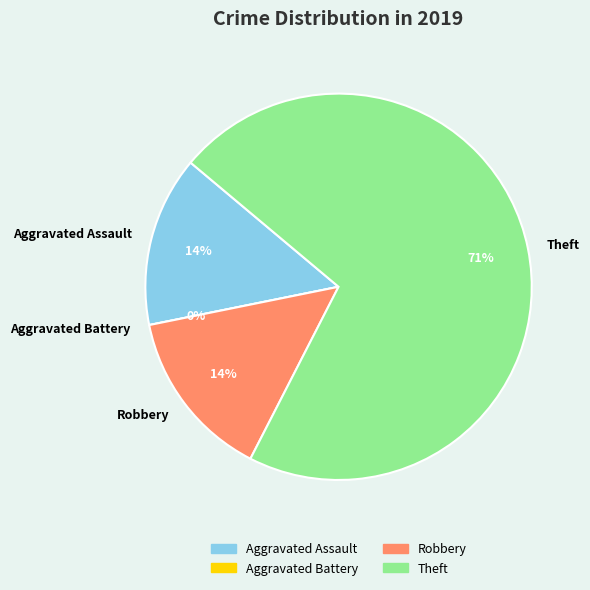

Does Aggravated Battery represent more than half of the total?

No